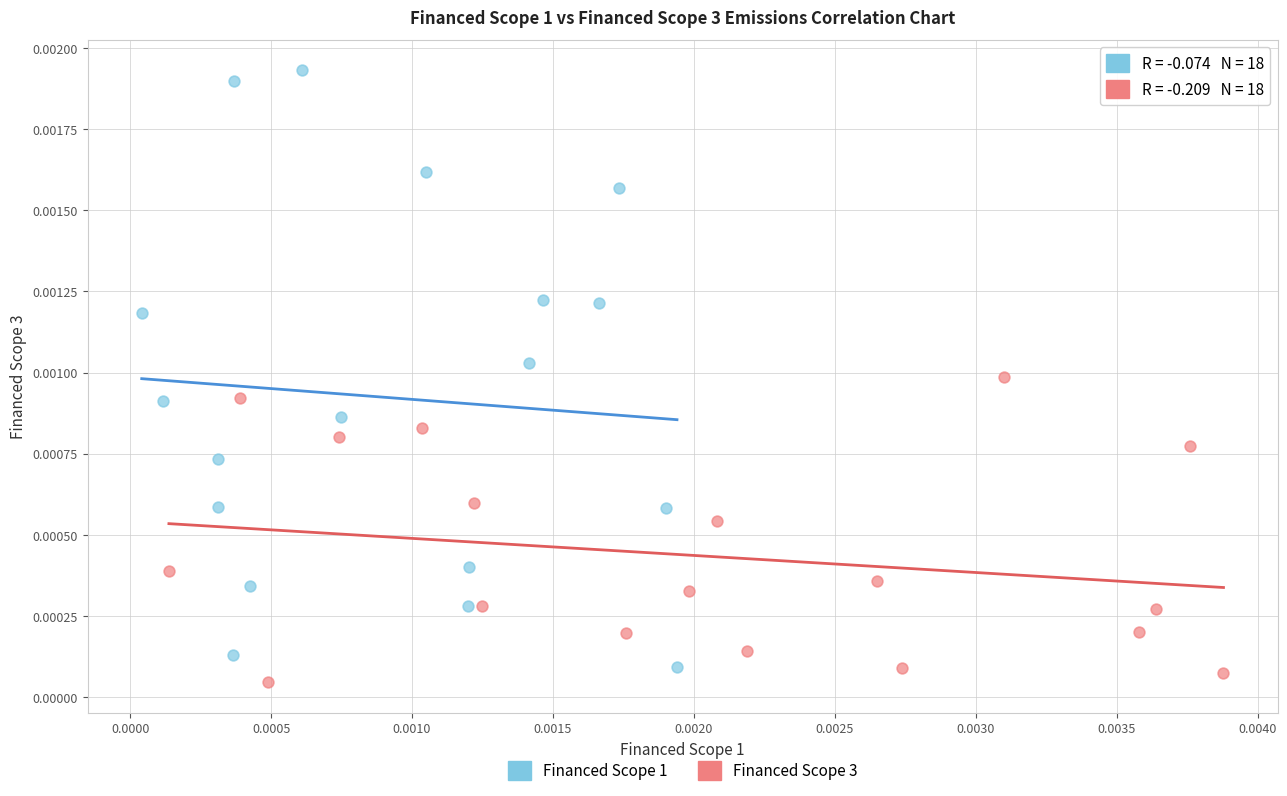

Which series reaches the minimum Y coordinate?

Financed Scope 3